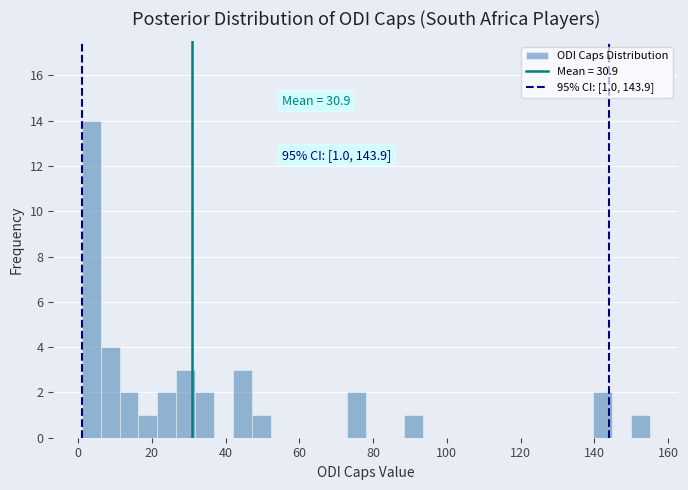

Read against the x-axis, roughly where is the centre of the tallest bar?

4